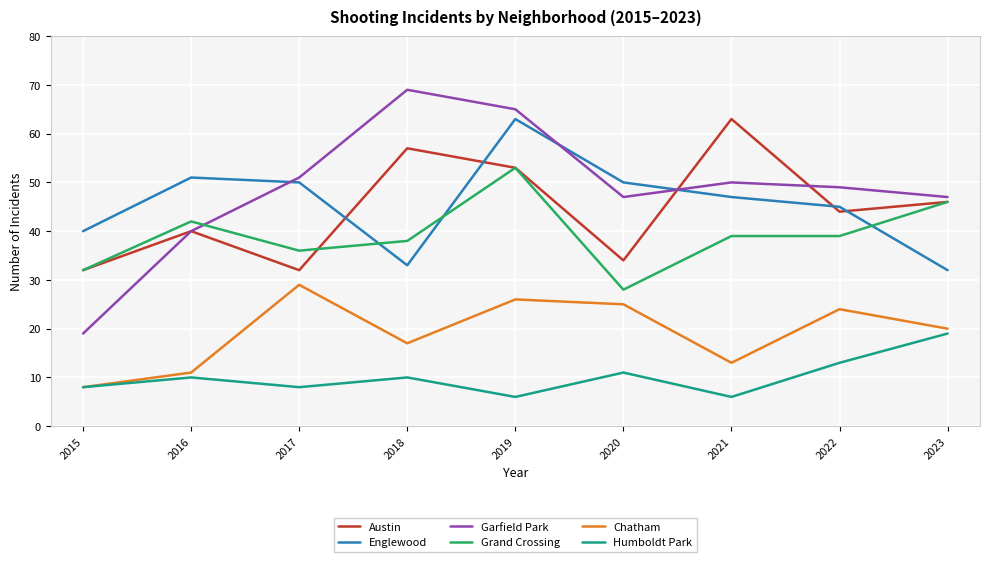

What is the spread (max minus min) of values at 2023?

28